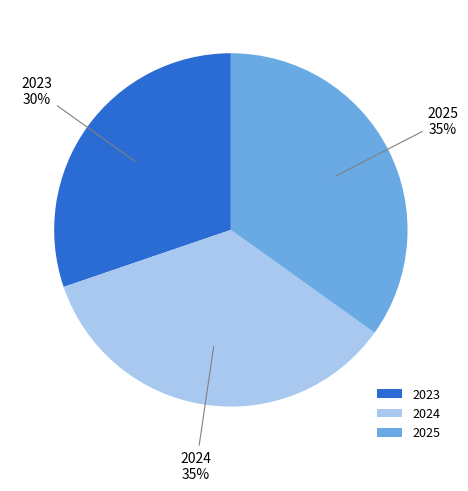

To the nearest percent, what is the difference between the 2025 and 2023 slice percentages?

5%